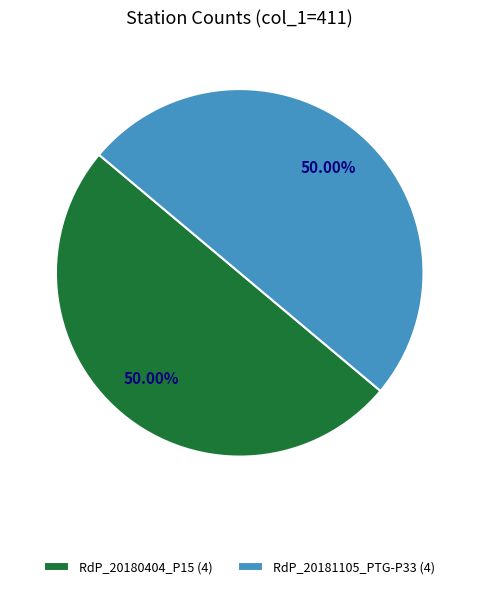

Is the sum of RdP_20181105_PTG-P33 (4) and RdP_20180404_P15 (4) greater than half?

Yes